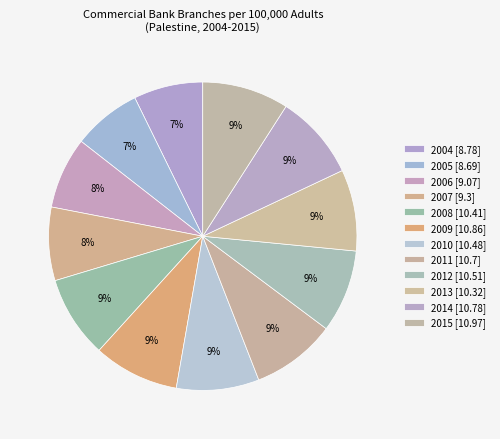

What is the smallest slice in the pie chart?

2005